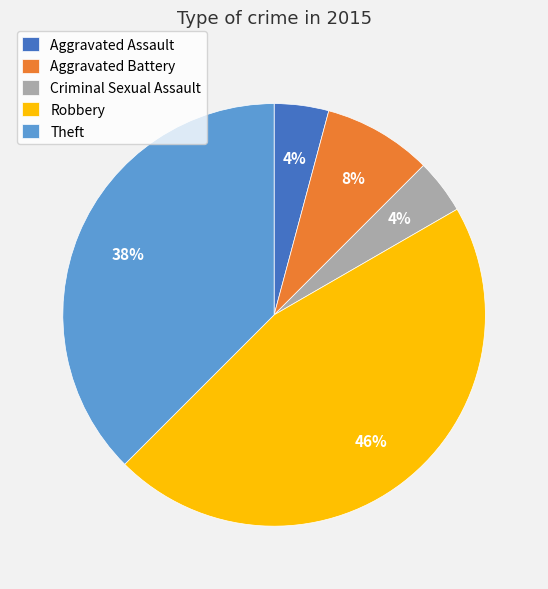

True or false: Aggravated Assault accounts for 4% of the total.

True